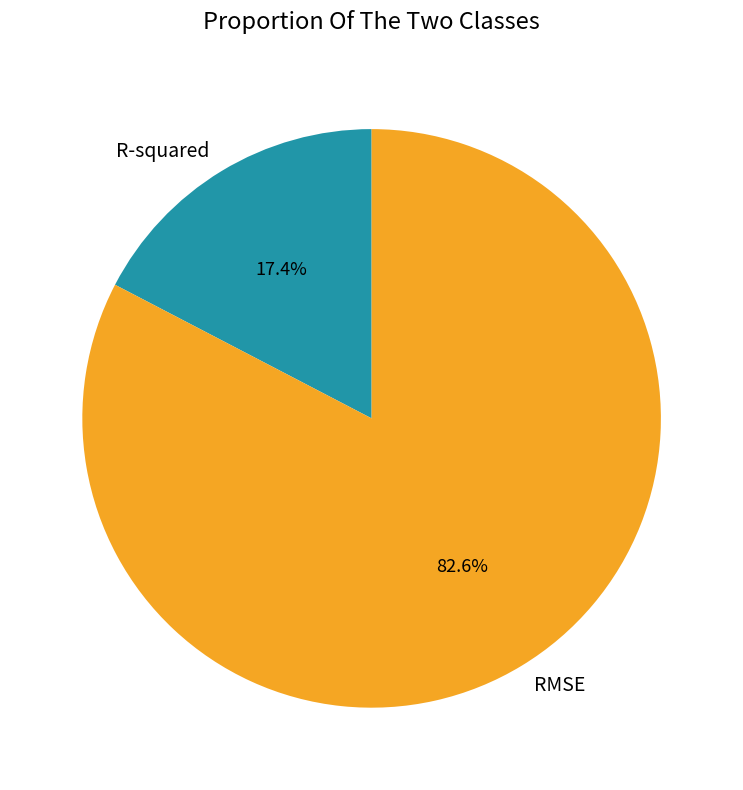

Which category accounts for the majority?

RMSE